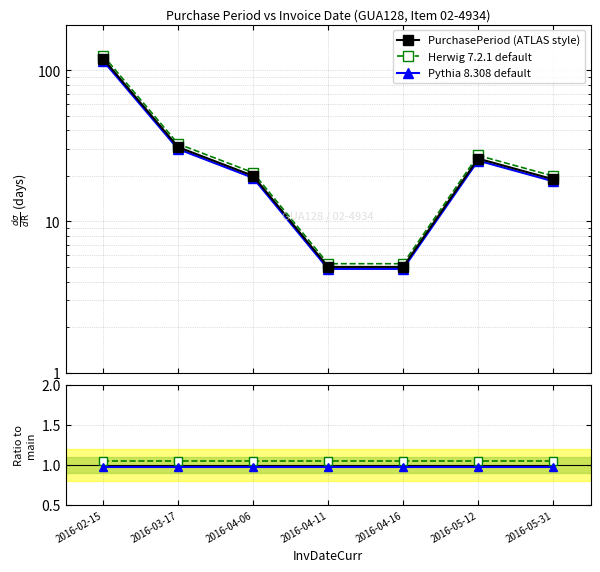

How many lines are shown in the chart?

5